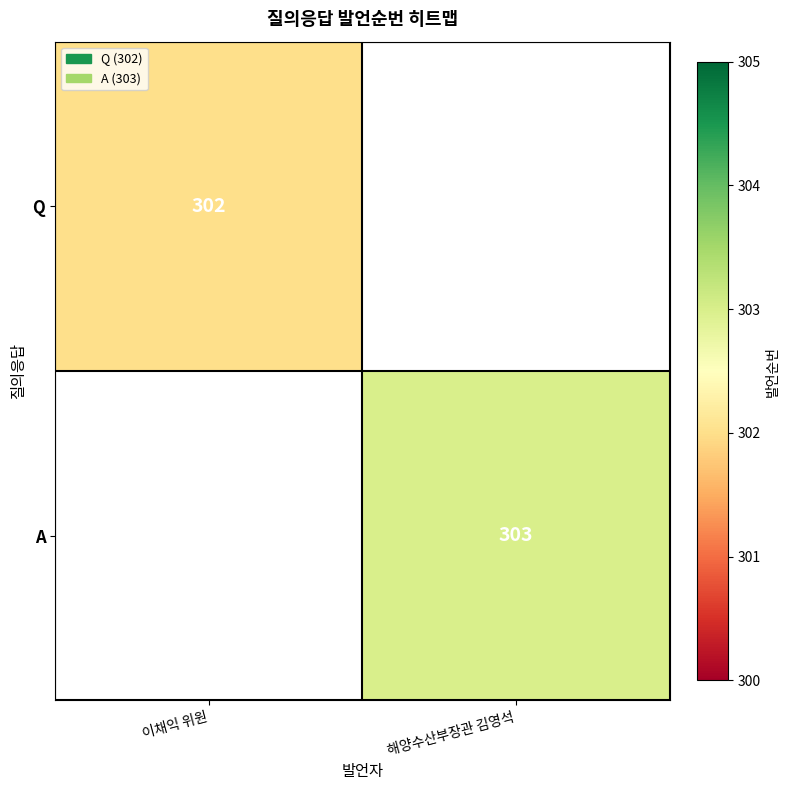

The A series shows 104.4 at 해양수산부장관 김영석. True or false?

False